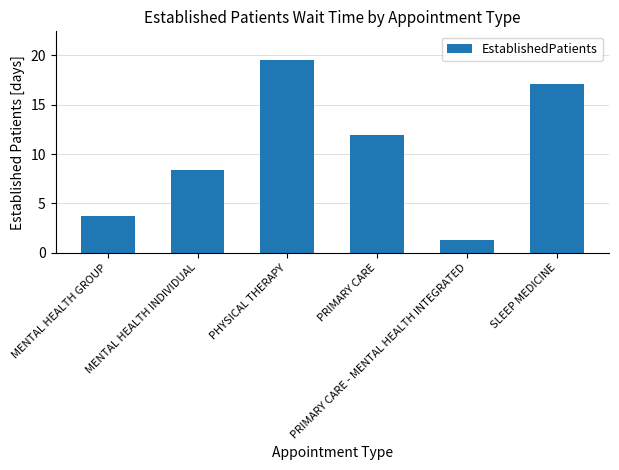

What is the sum of the values at PRIMARY CARE and MENTAL HEALTH INDIVIDUAL?

20.3